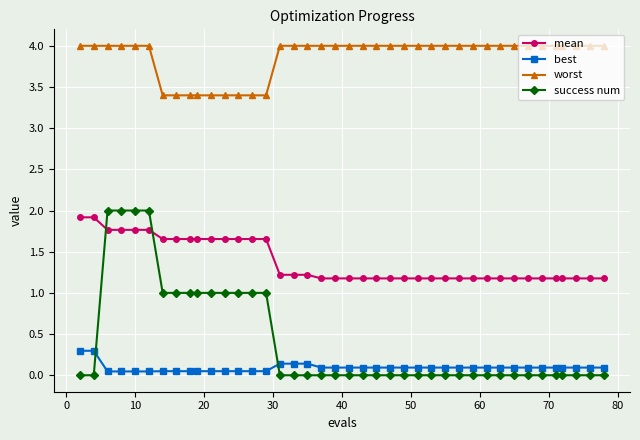

Which series has the largest range (max minus min)?

success num